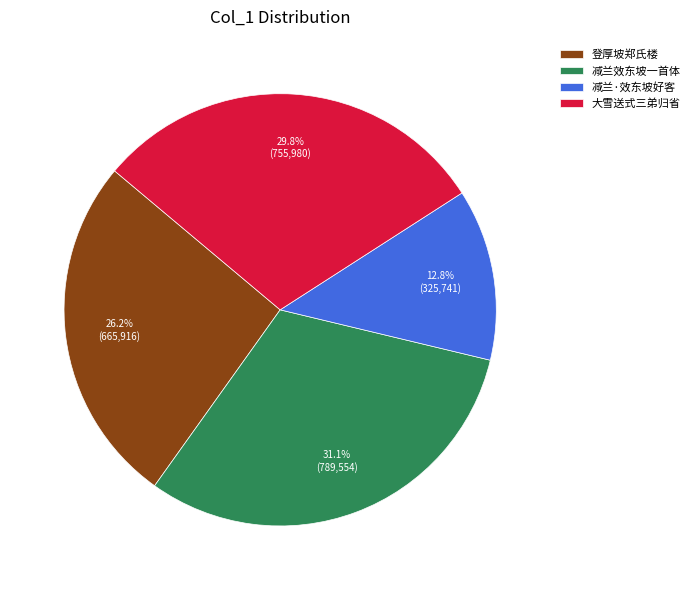

Which has a higher value, 登厚坡郑氏楼 or 大雪送式三弟归省?

大雪送式三弟归省